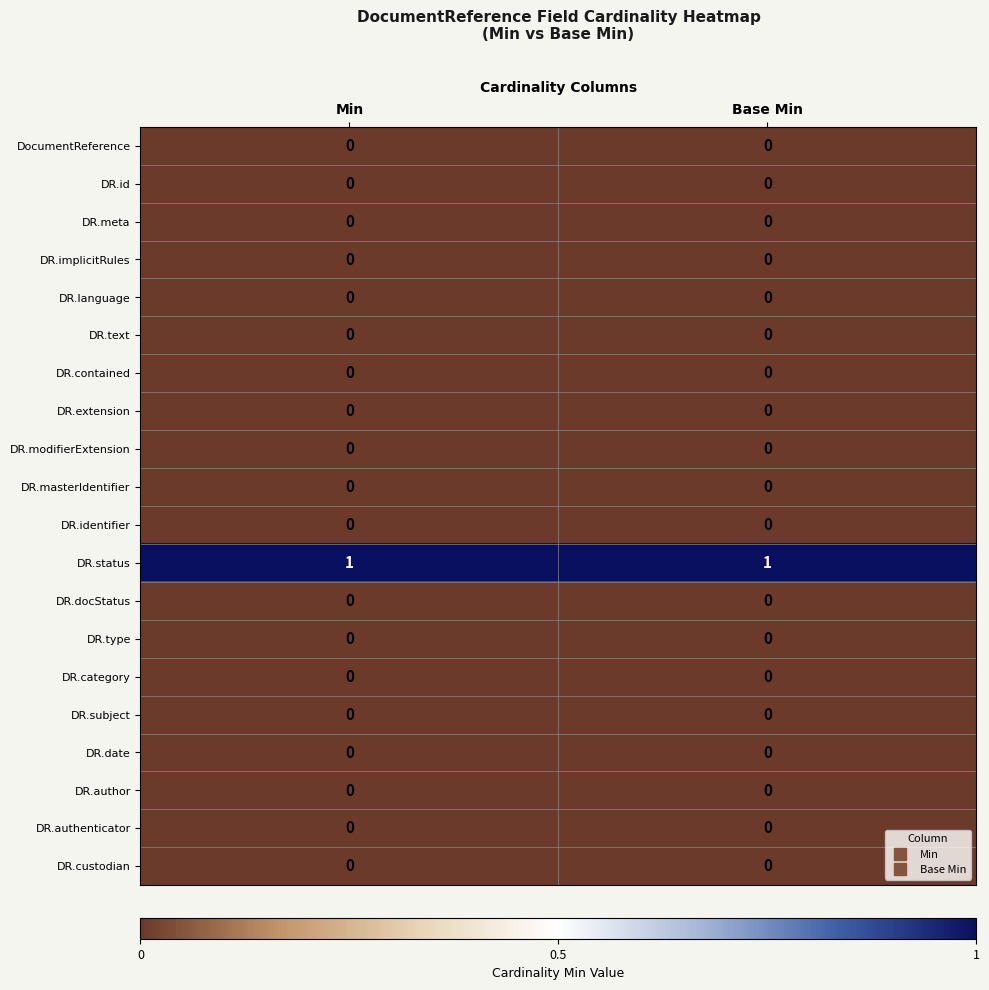

True or false: DR.identifier has a value of 0 at Base Min.

True